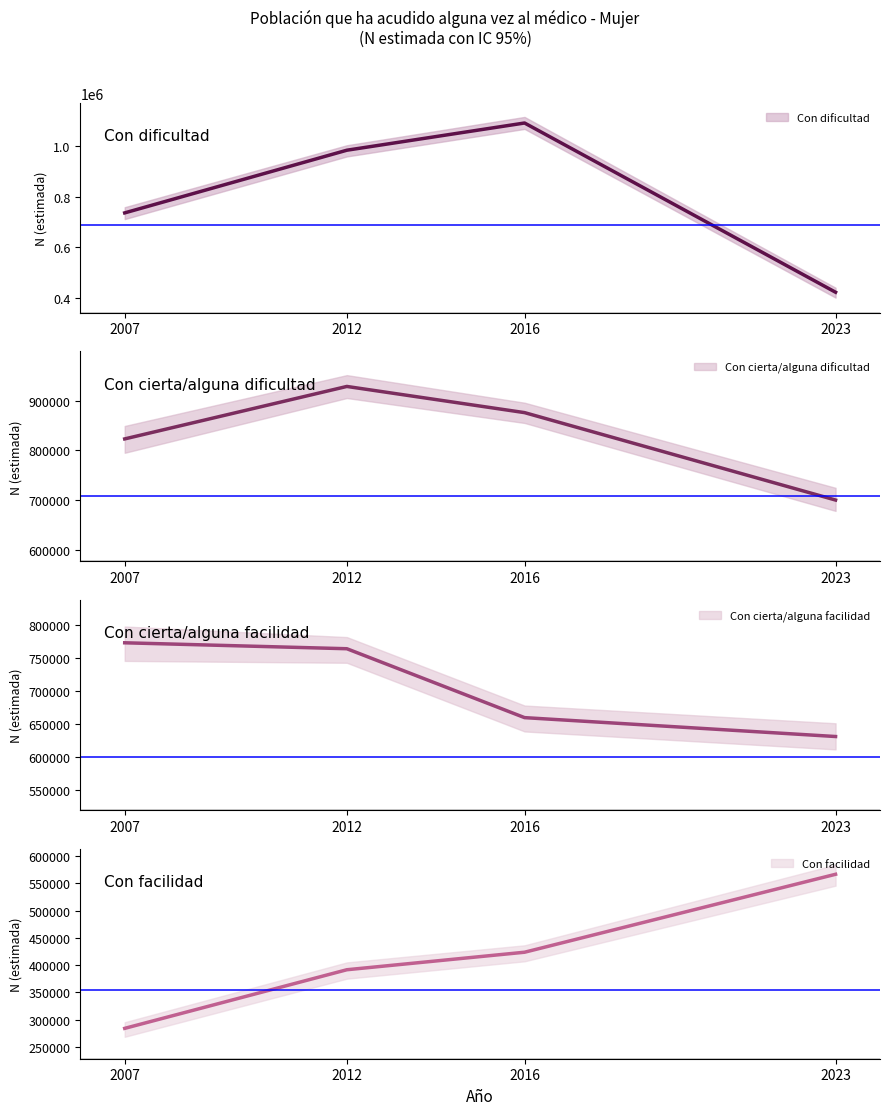

What is the value of the Con cierta/alguna dificultad point at the 3rd from the left?

875998